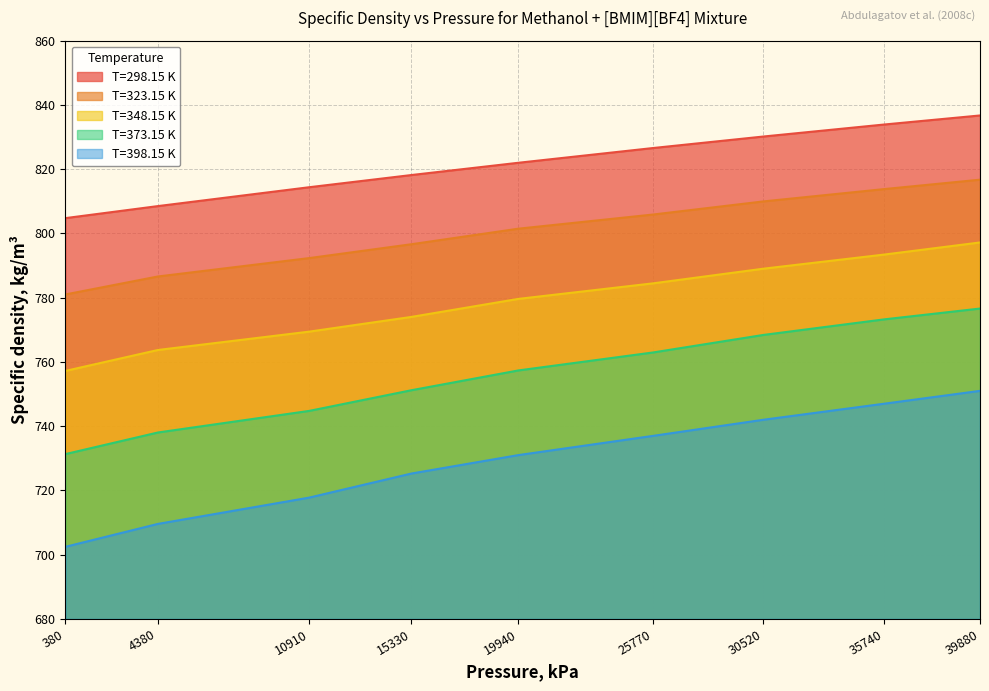

At 10910, list the series in order from largest to smallest.

T=298.15 K, T=323.15 K, T=348.15 K, T=373.15 K, T=398.15 K